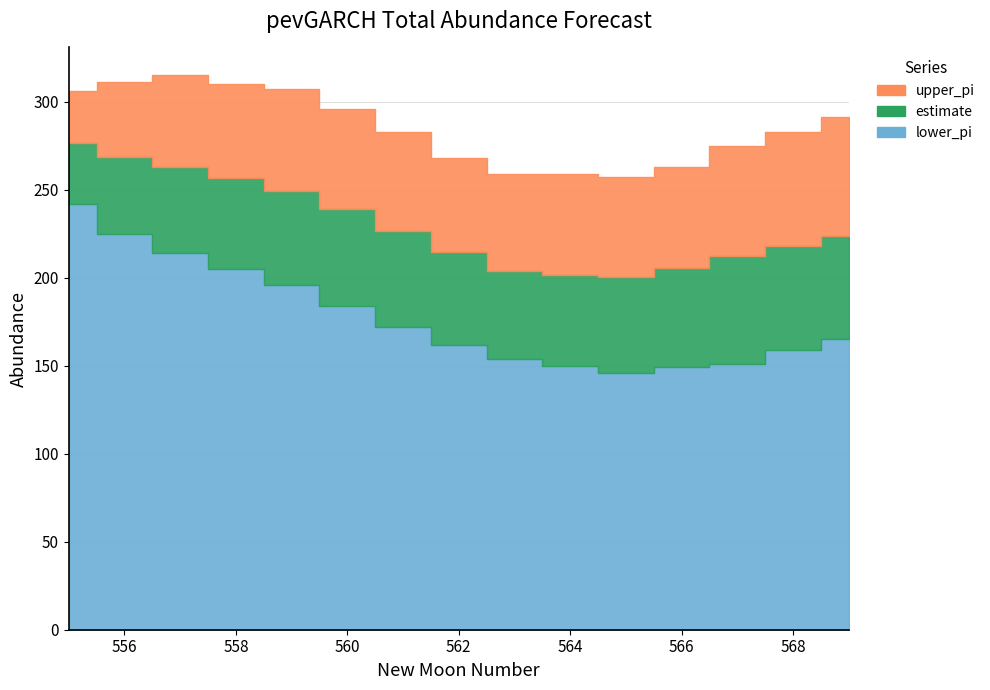

How many values in the estimate series exceed 223?

8